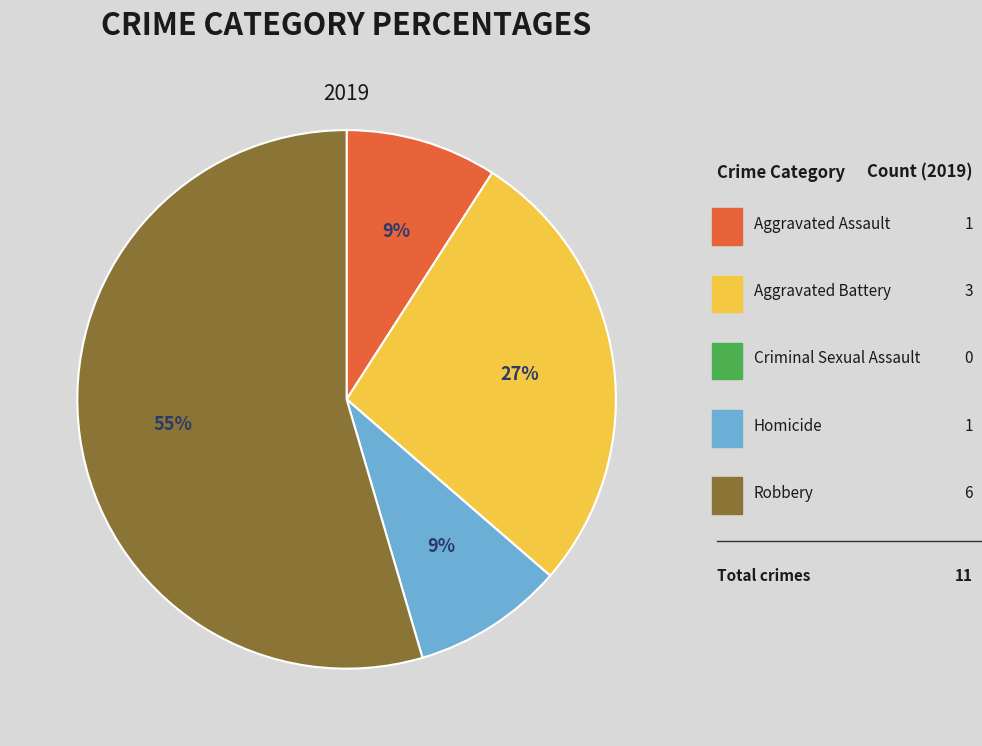

To the nearest percent, what is the average slice percentage?

20%